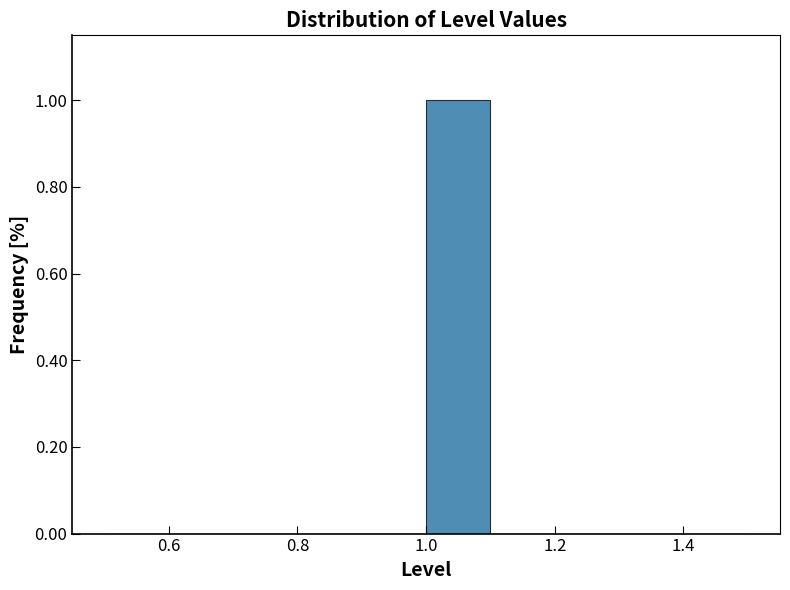

Over which range of the x-axis is the bar tallest?

1.0 to 1.1